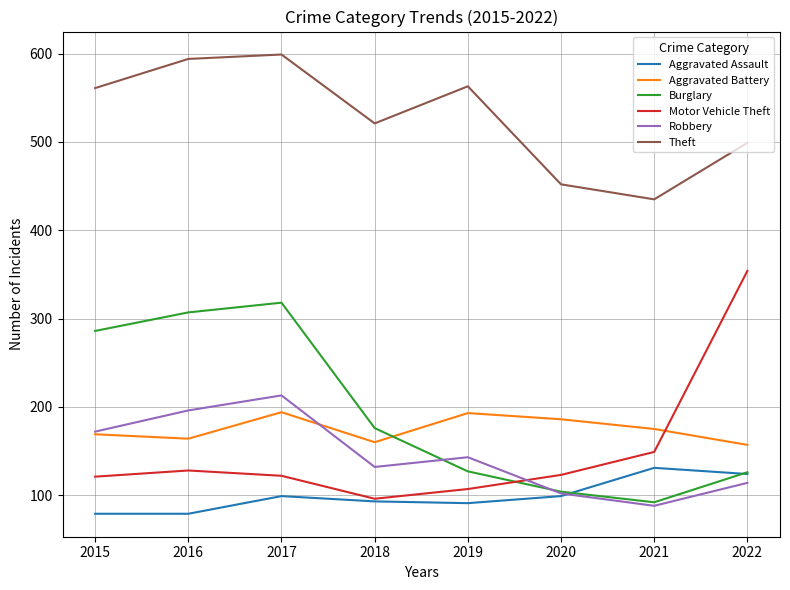

True or false: Theft and Aggravated Assault intersect in this chart.

False